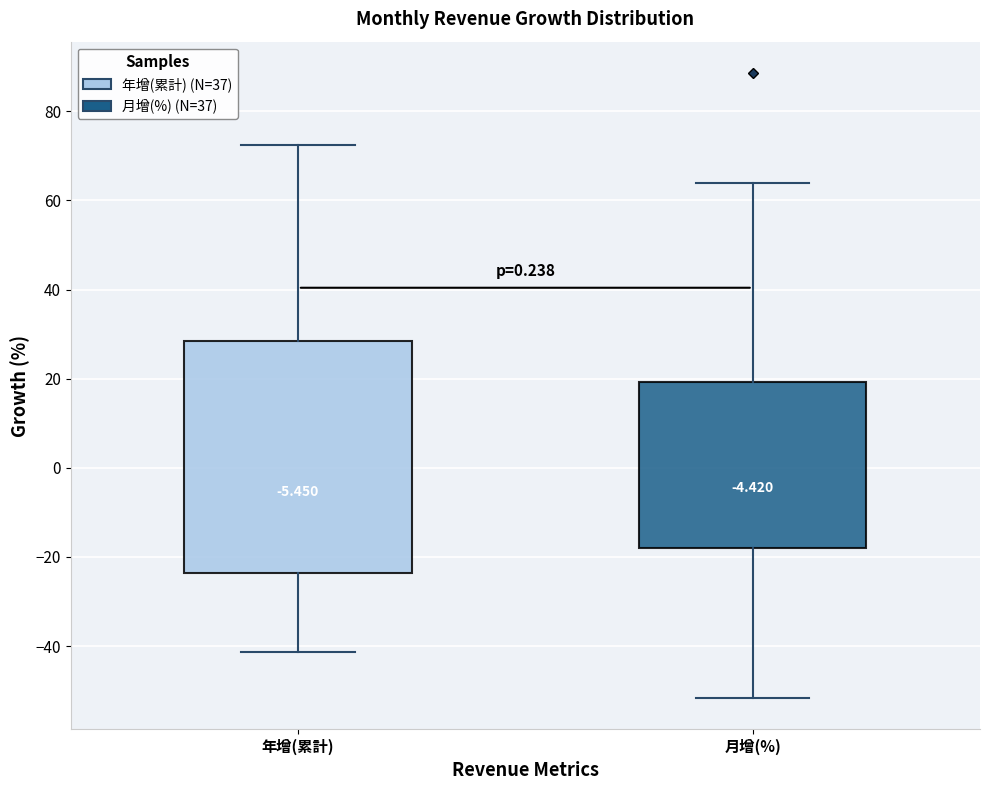

Which box is the tallest, from its lower edge to its upper edge?

年增(累計)